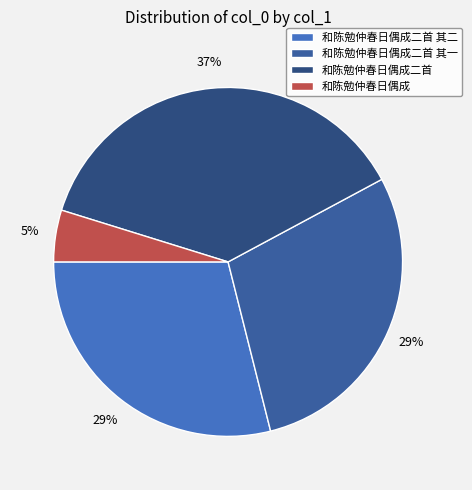

How many slices are in this pie chart?

4